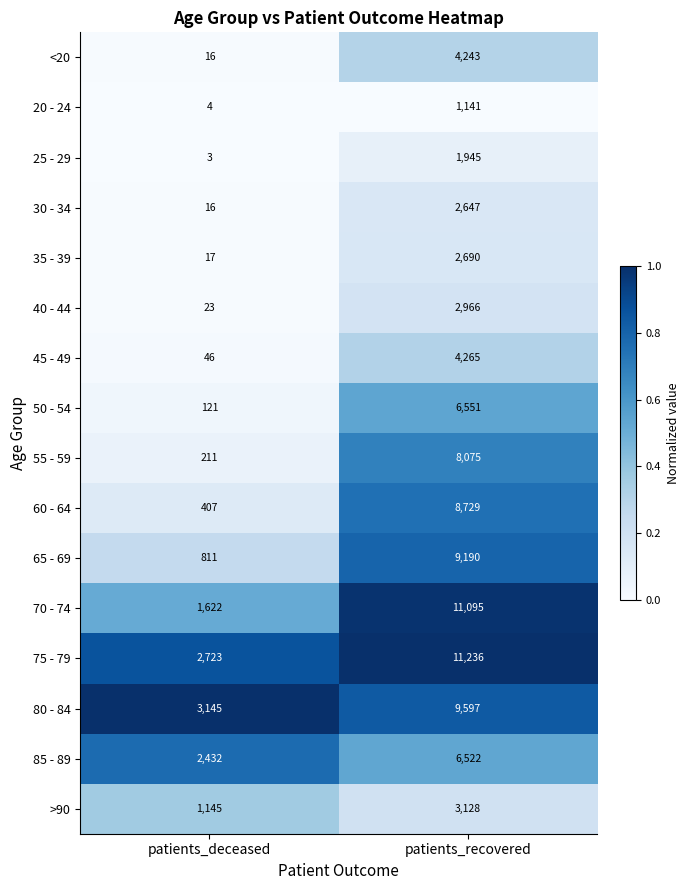

What is the difference between the 60 - 64 values at patients_deceased and patients_recovered?

8322